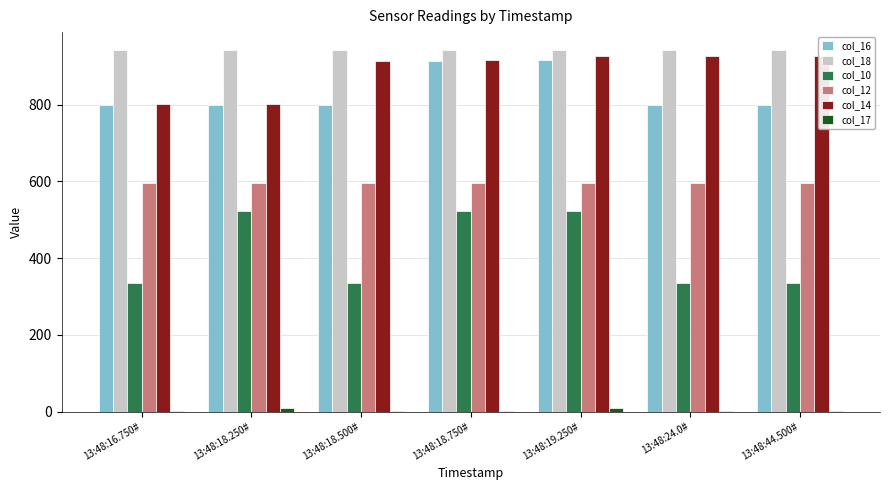

Is the value of col_17 at 13:48:24.0# greater than the value of col_14 at 13:48:16.750#?

No